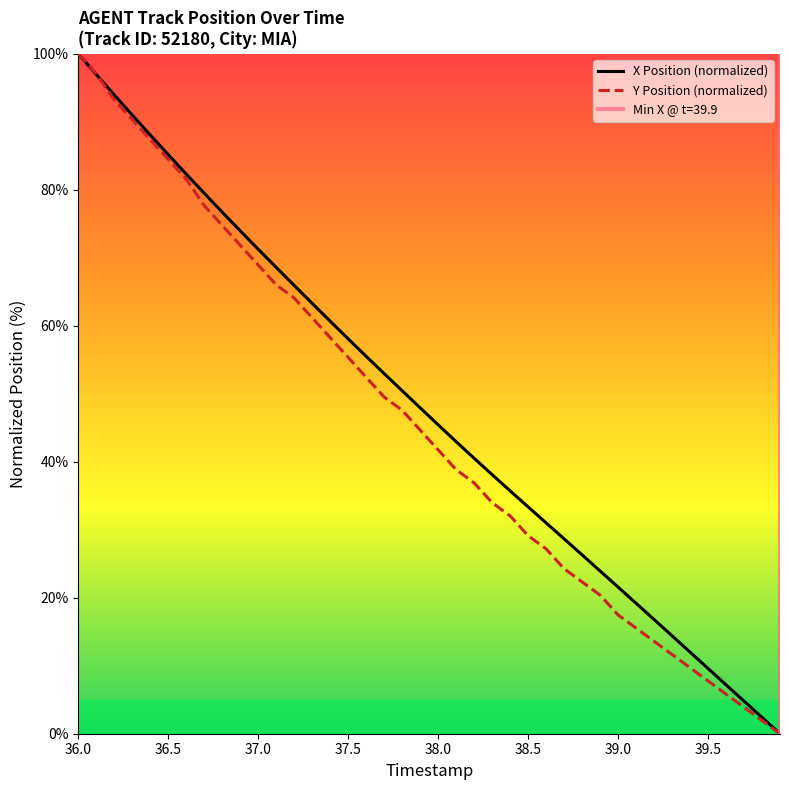

Between 39.7 and 37.3, which is larger?

37.3